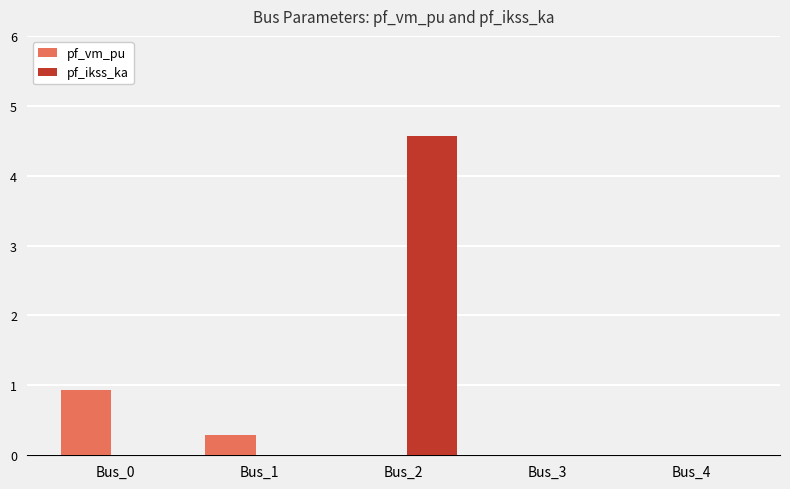

True or false: pf_ikss_ka has a value of 4.6 at Bus_2.

True